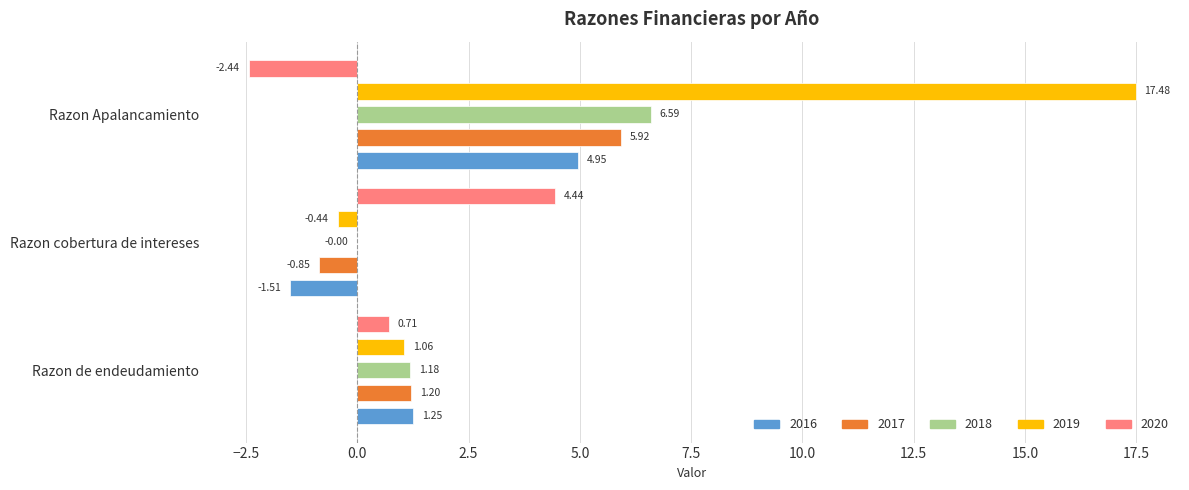

How many values in 2016 are below zero?

1